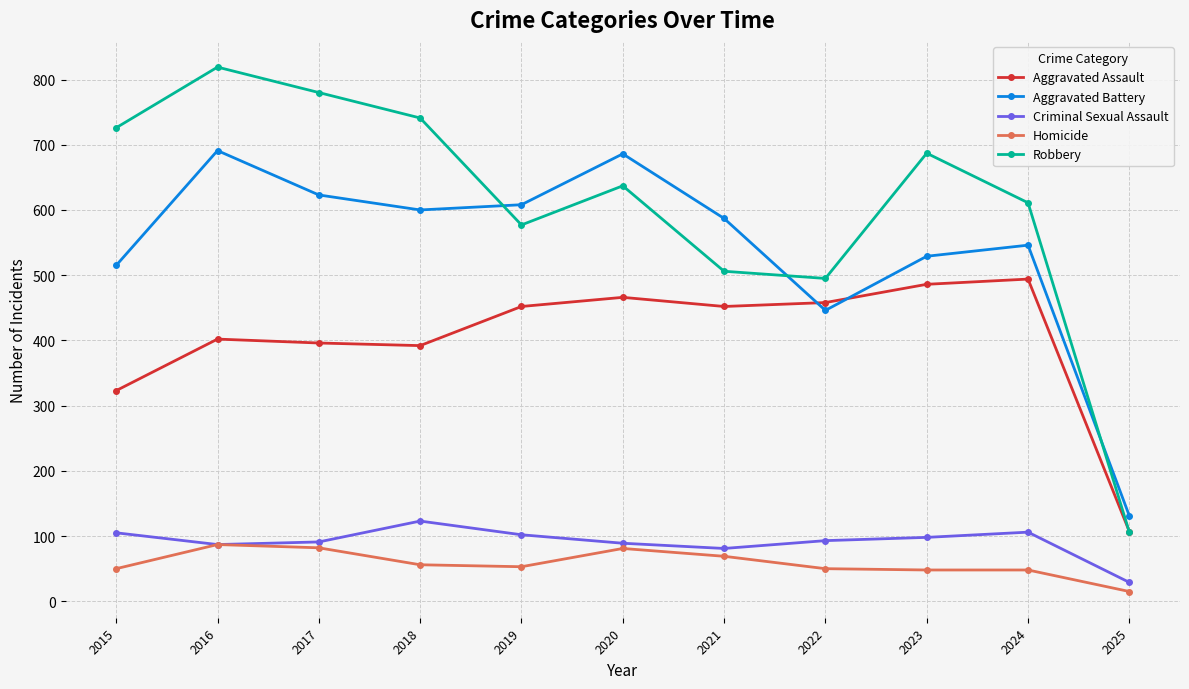

True or false: Criminal Sexual Assault and Aggravated Battery intersect in this chart.

False